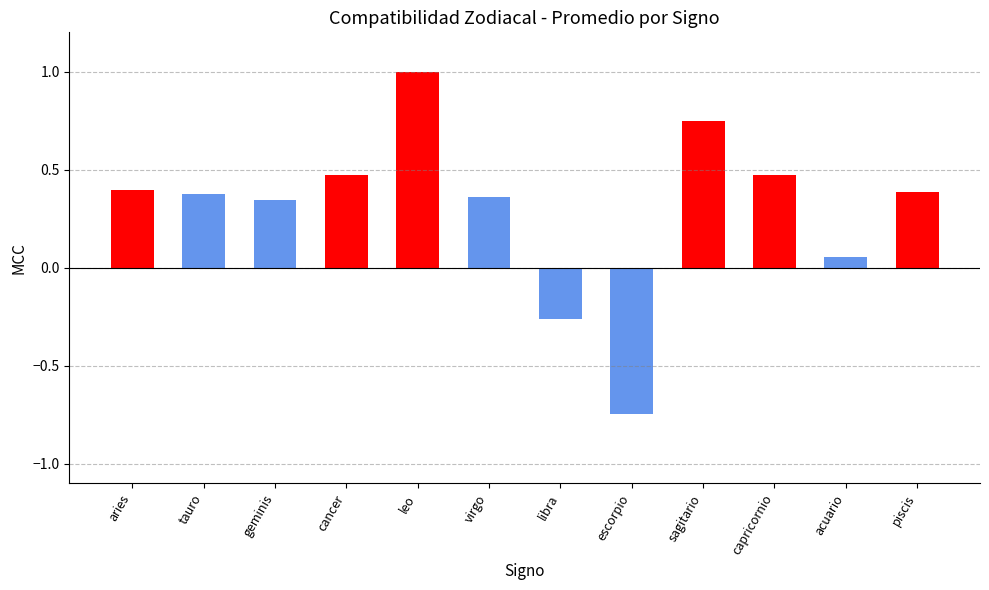

What is the difference between the values at libra and geminis?

0.6